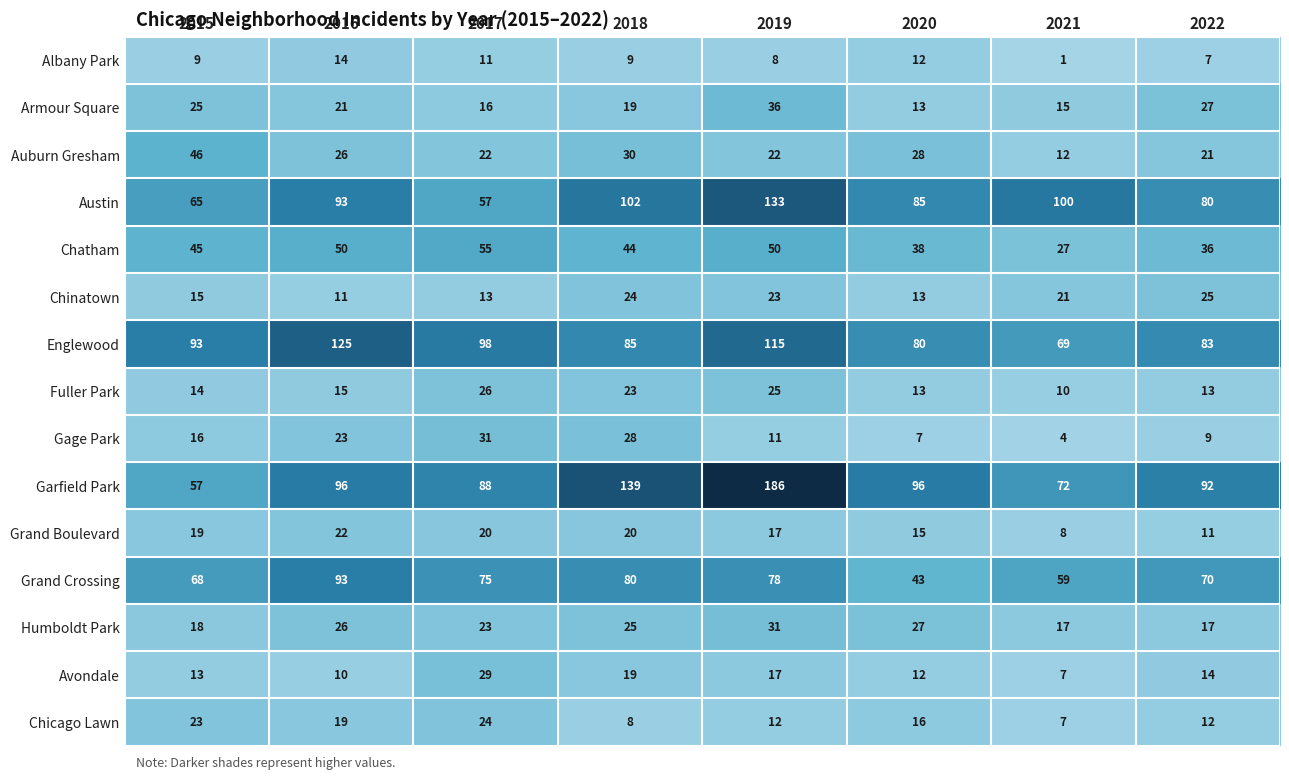

At which label does Chicago Lawn first exceed 16?

2015